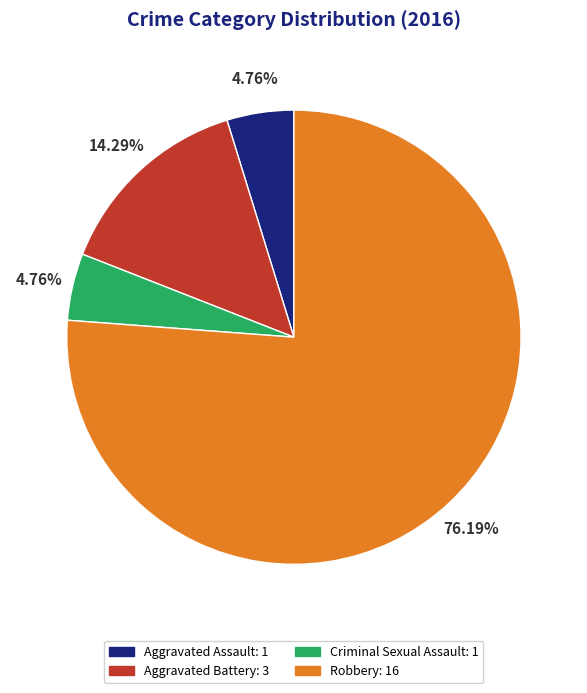

To the nearest percent, what percentage of the pie is Aggravated Battery?

14%